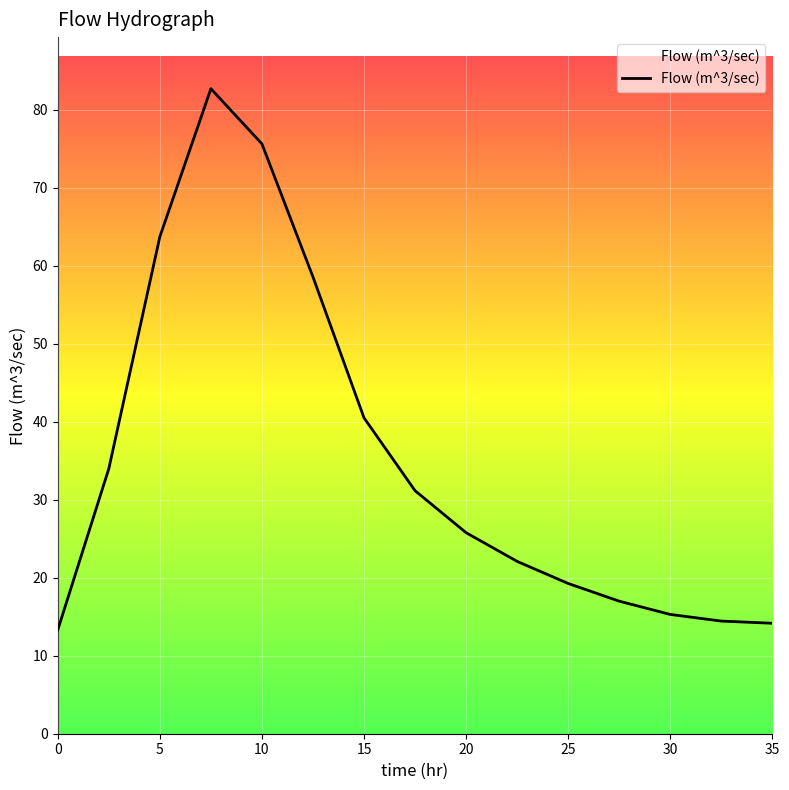

How many points are higher than both their immediate neighbors (excluding endpoints)?

1